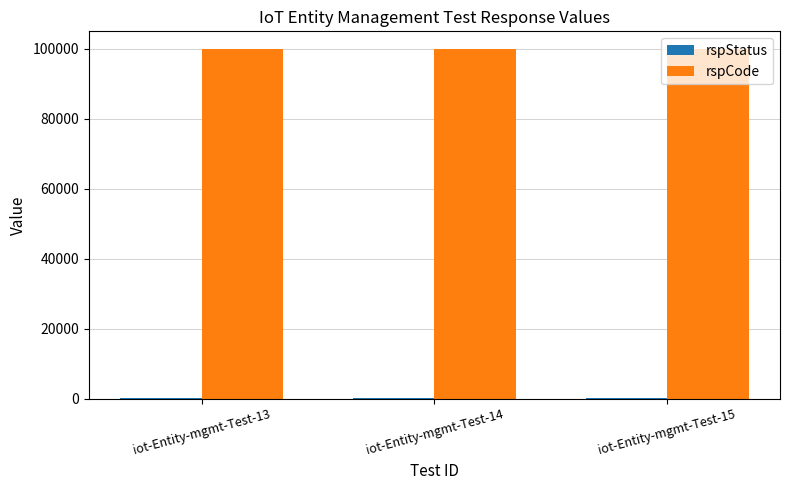

What is the greatest value displayed?

100000